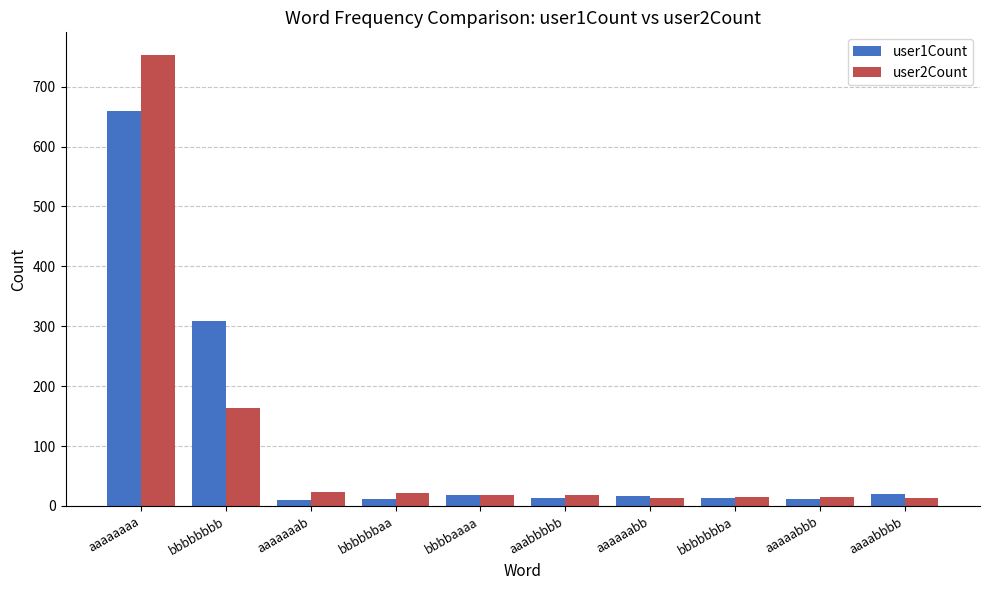

What is the sum of the user2Count values at aaabbbbb and bbbbaaaa?

37